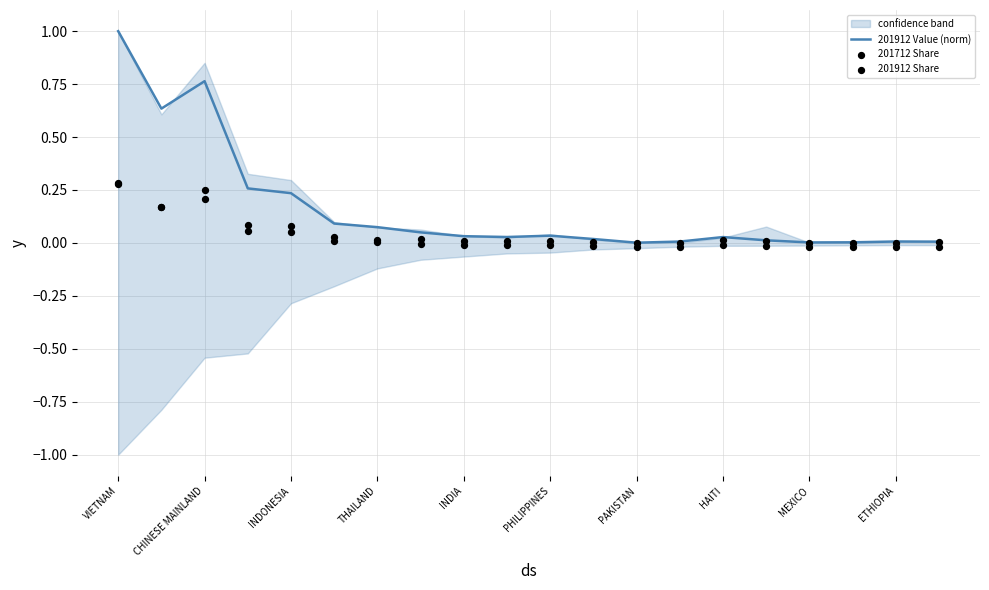

What is the maximum value for 201912 Value (norm)?

1.0